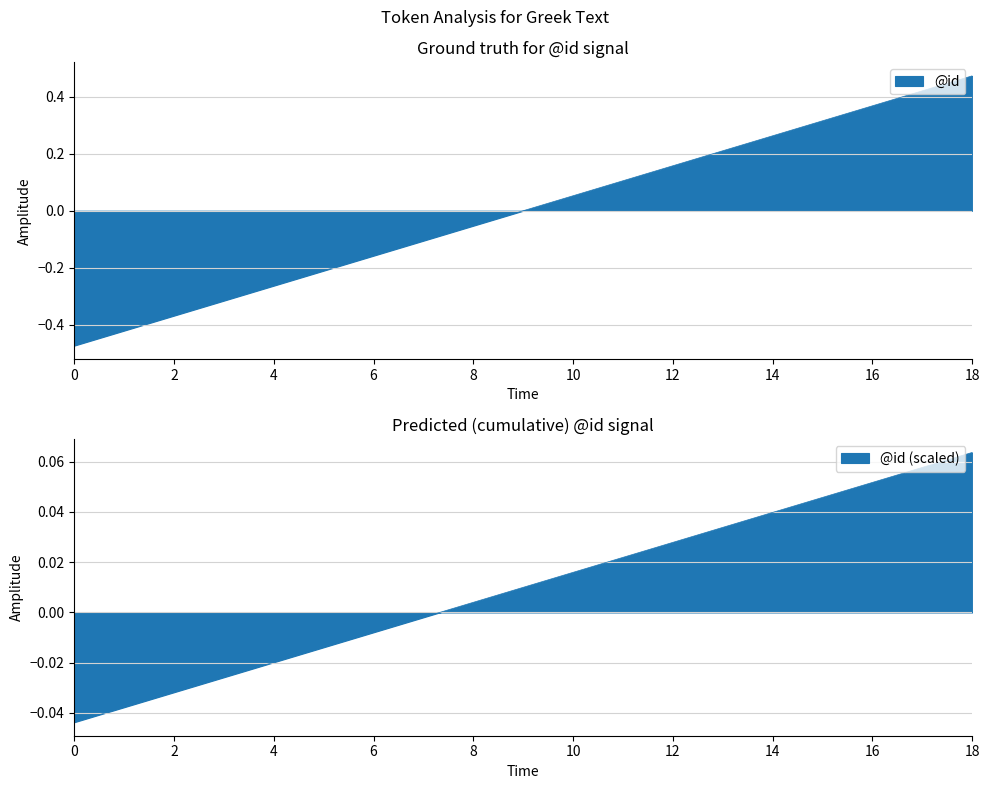

Rank the categories by value from highest to lowest.

18, 17, 16, 15, 14, 13, 12, 11, 10, 9, 8, 7, 6, 5, 4, 3, 2, 1, 0